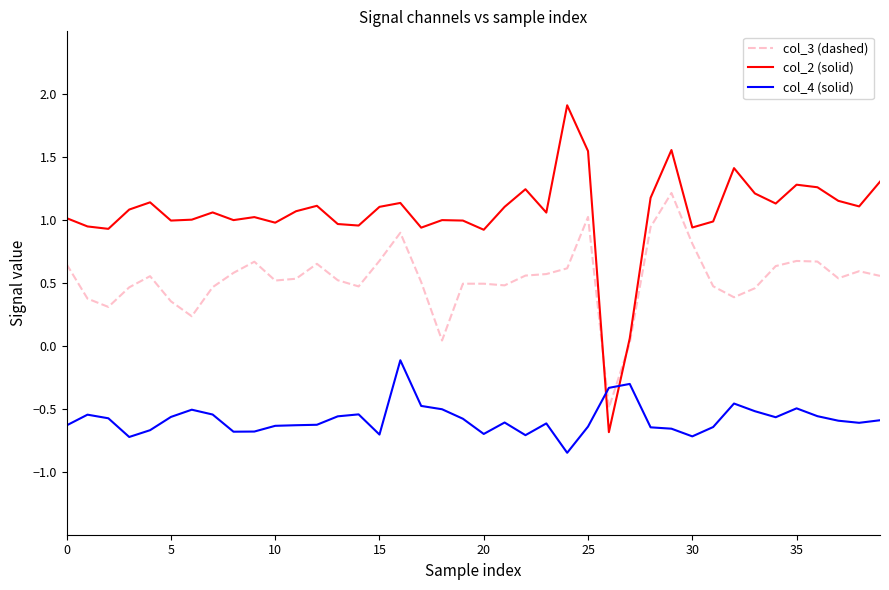

True or false: col_4 (solid) and col_3 (dashed) intersect in this chart.

True